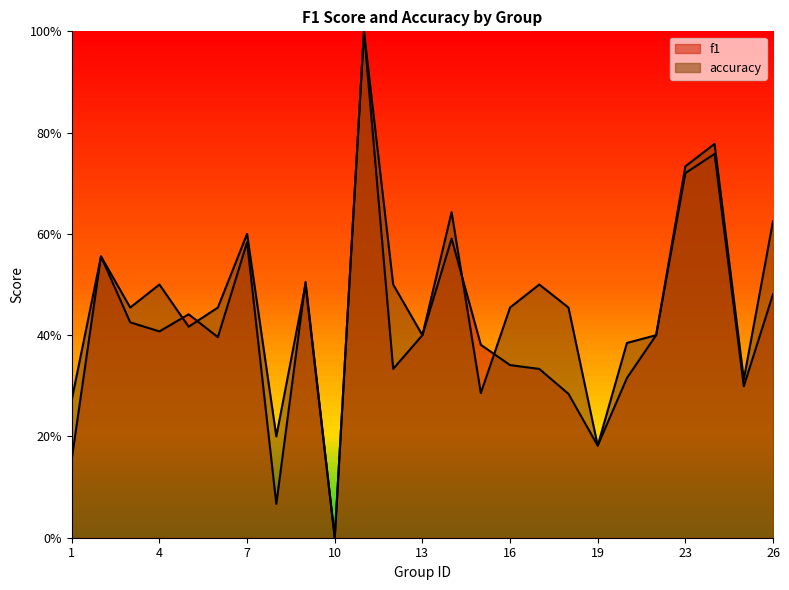

At which category does accuracy reach its first local peak?

2